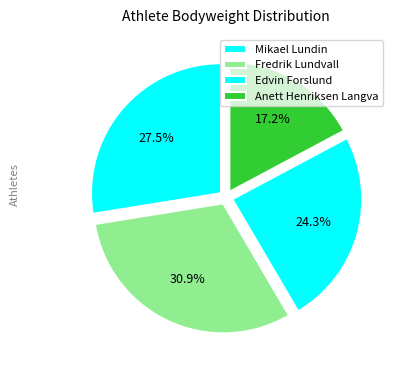

To the nearest percent, what is the difference between the Edvin Forslund and Anett Henriksen Langva slice percentages?

7%